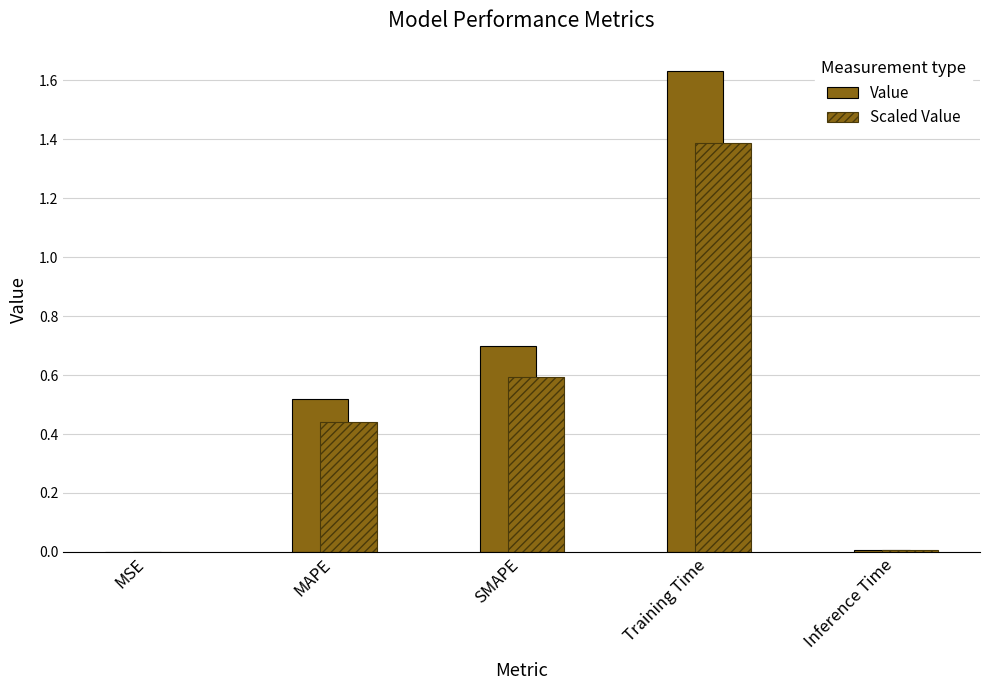

Reading left to right, list all the values displayed in this chart.

col_1: 0.0	0.5	0.7	1.6	0.0
col_1 (alt): 0.0	0.4	0.6	1.4	0.0